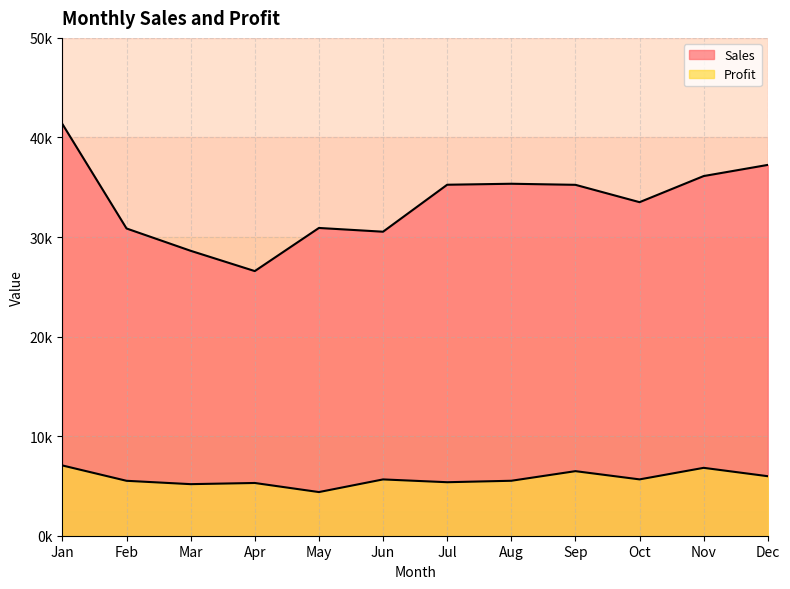

What is the value of the Profit point at the 1st from the left?

7057.0